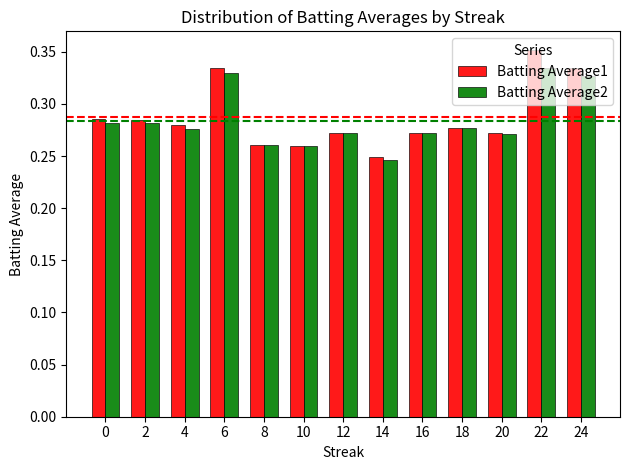

Between 6 and 8, which series saw the biggest shift?

Batting Average1